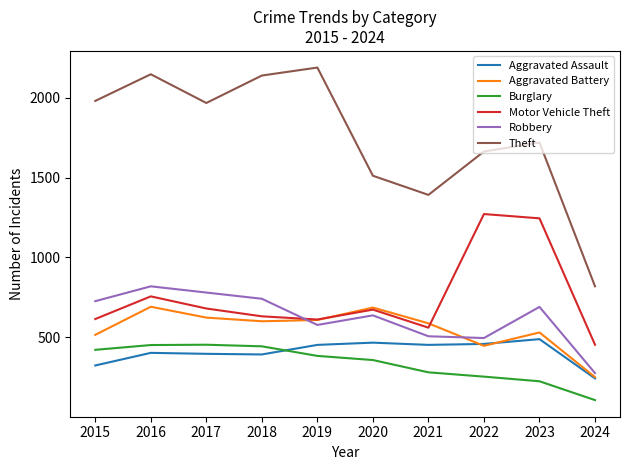

The value of Burglary at 2022 is 354. True or false?

False